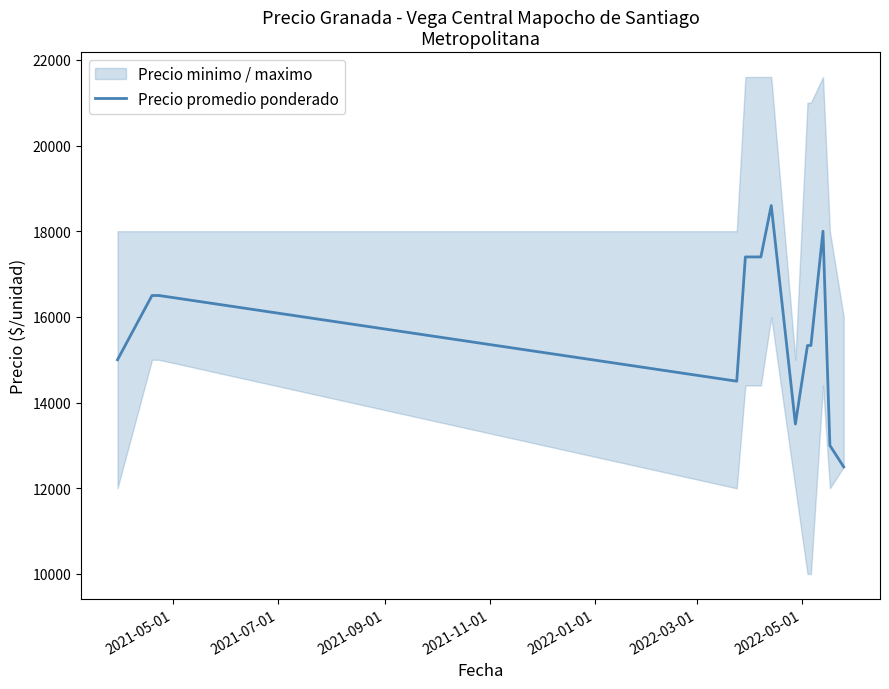

Reading left to right, extract all data points from this chart.

15000	16500	16500	14500	17400	17400	18600	13500	15333	15333	18000	13000	12500